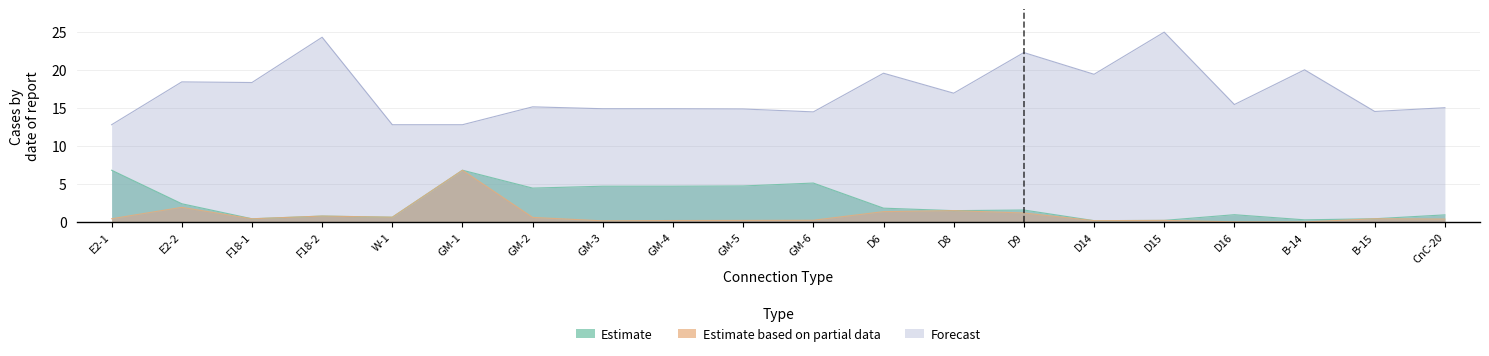

What is the spread (max minus min) of values at D9?

21.1